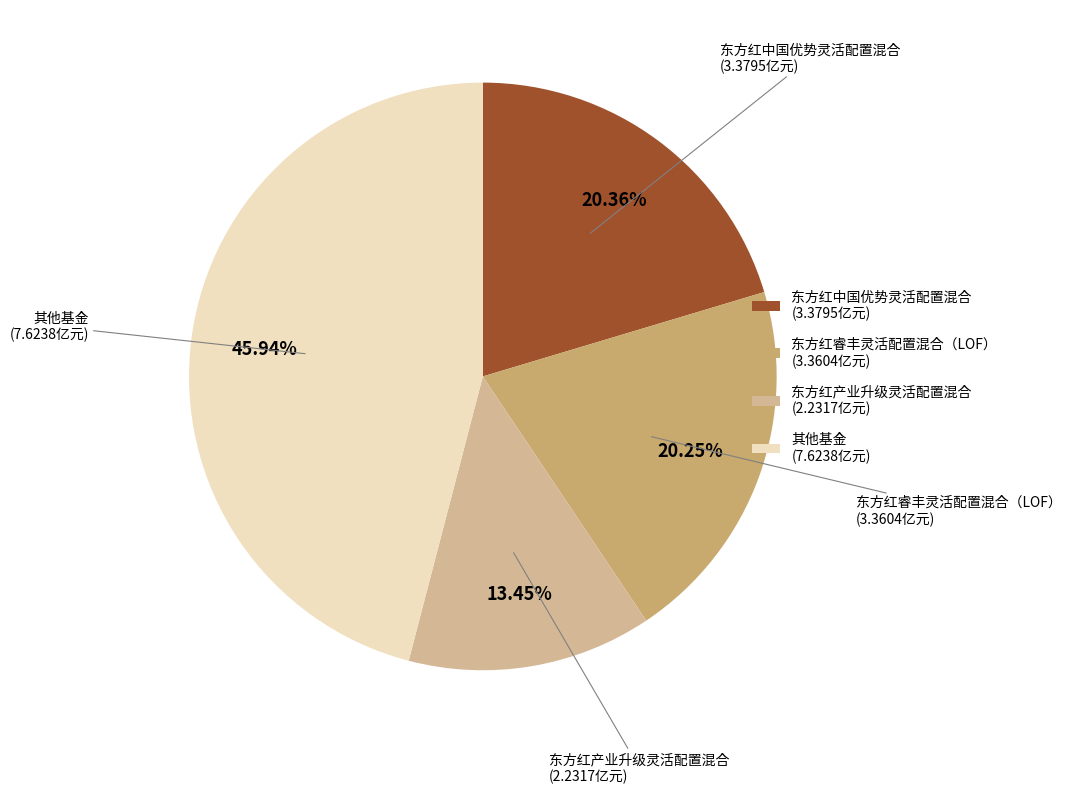

Combined, do 东方红中国优势灵活配置混合 and 东方红睿丰灵活配置混合（LOF） account for over 50%?

No